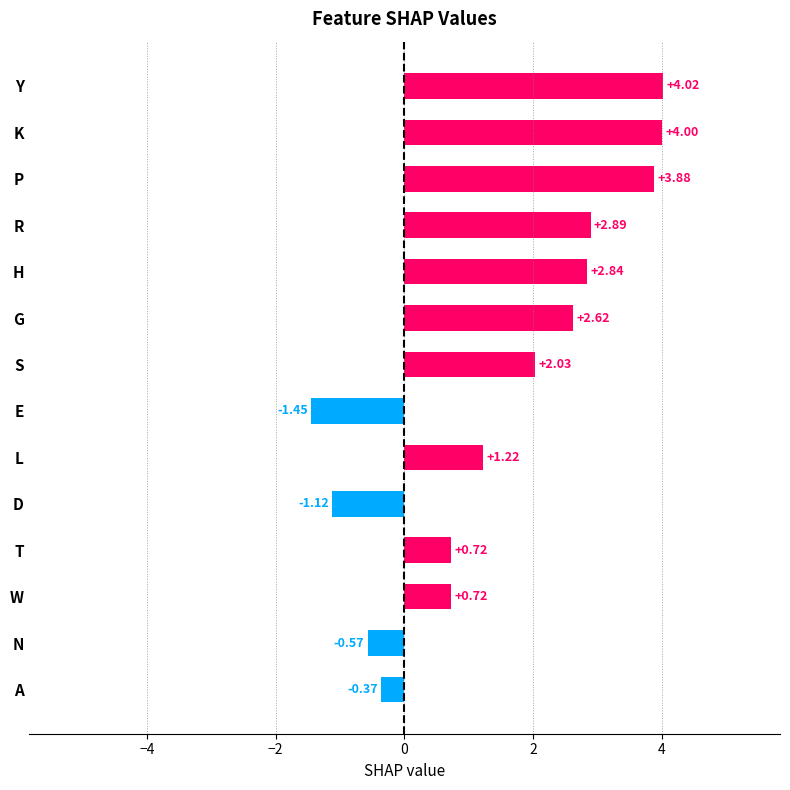

How many values are below 2?

7